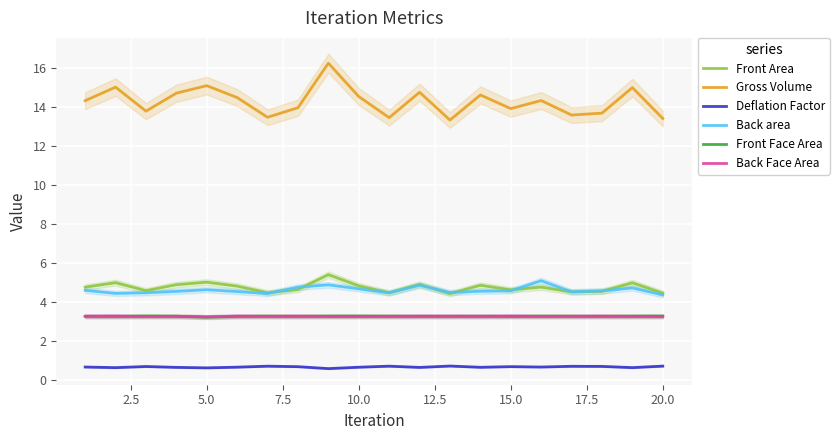

True or false: Deflation Factor and Gross Volume cross at least once.

False